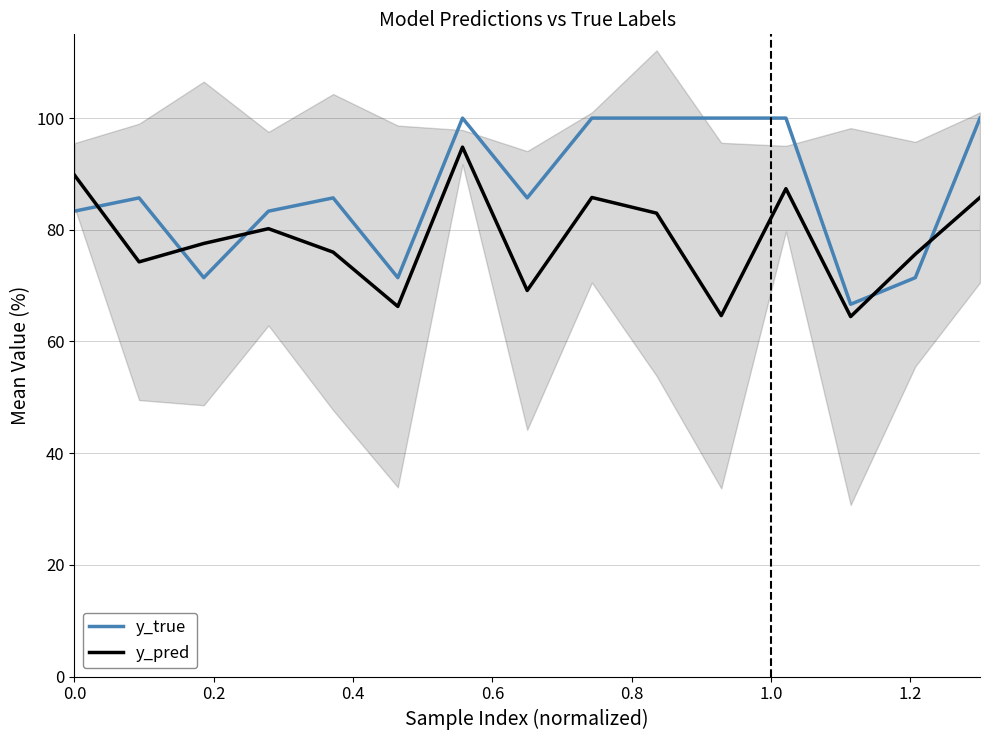

True or false: y_true and y_pred cross at least once.

True